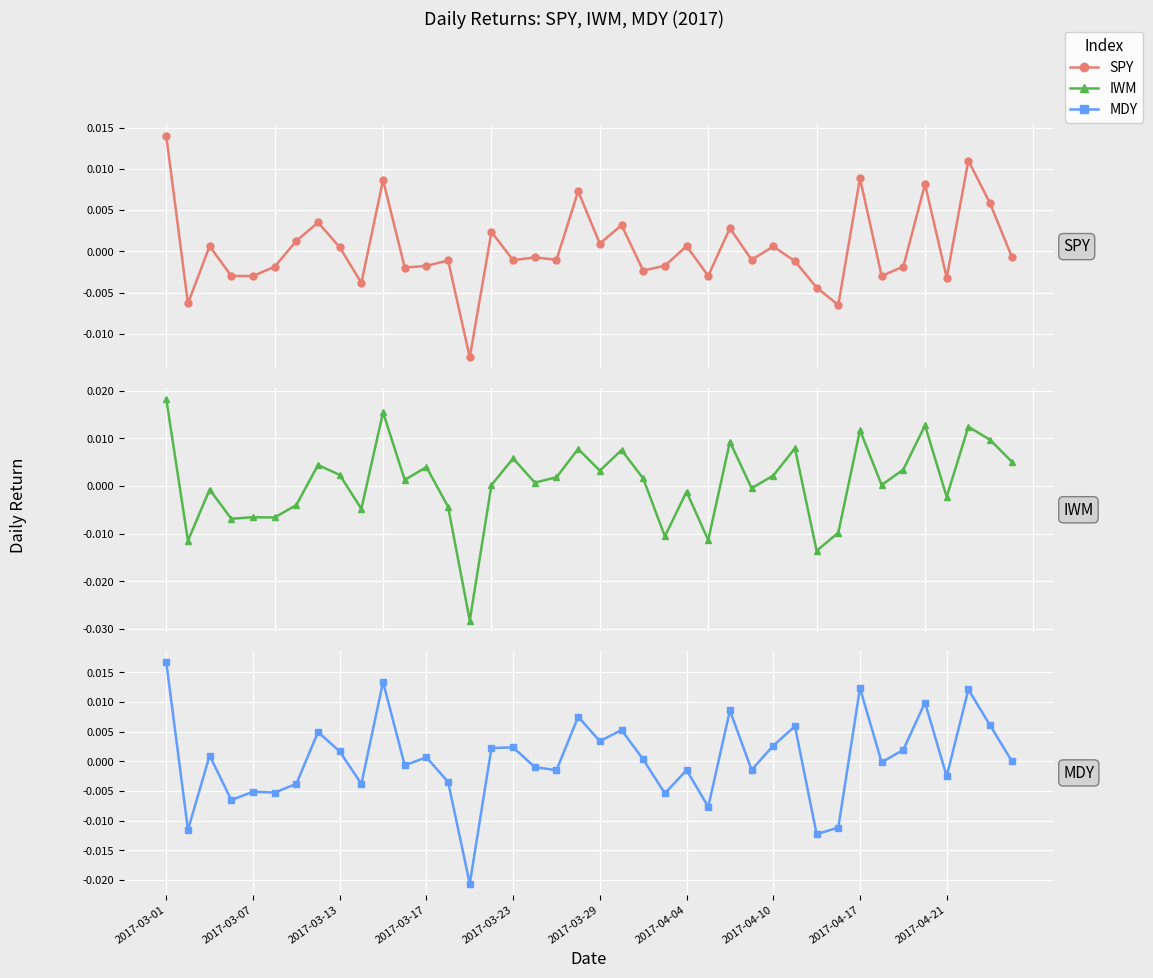

How many distinct data groups are displayed?

3